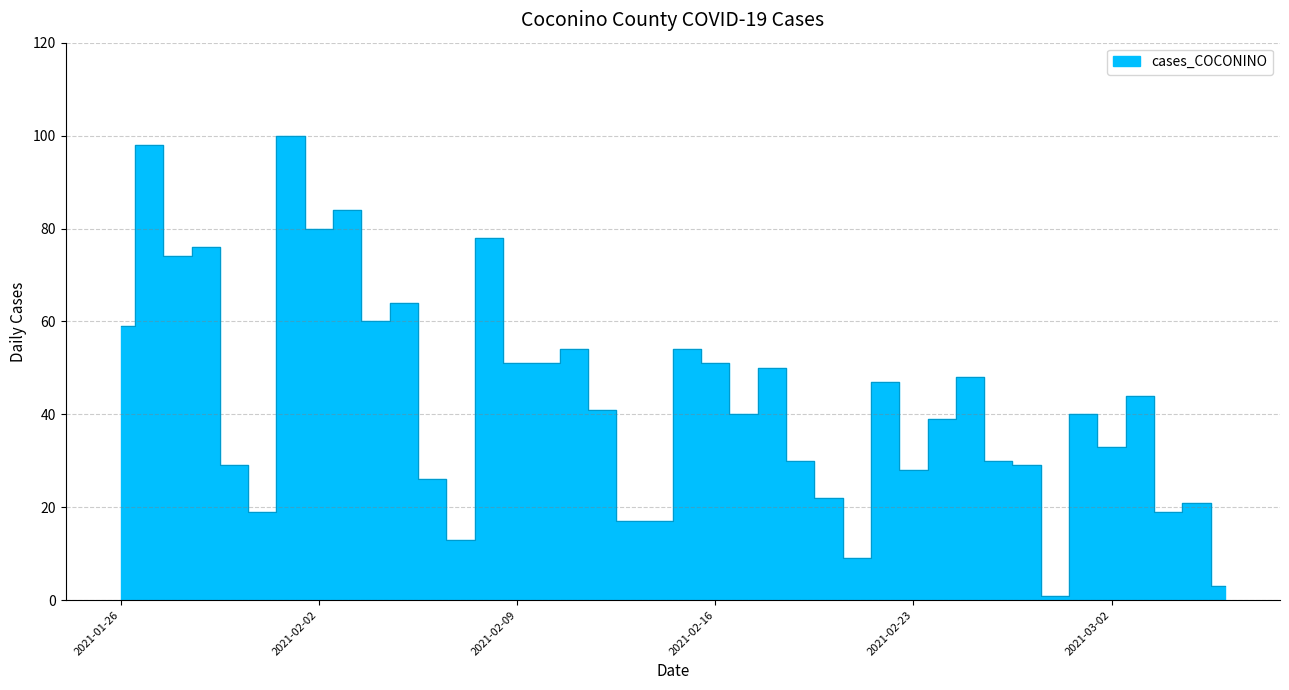

Count the number of categories in the chart.

40